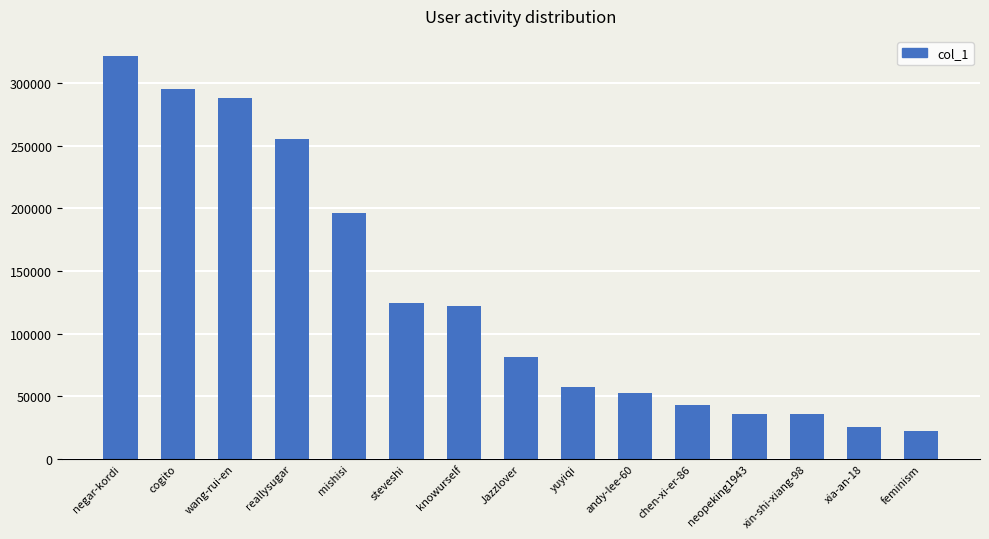

Are the bars horizontal?

No